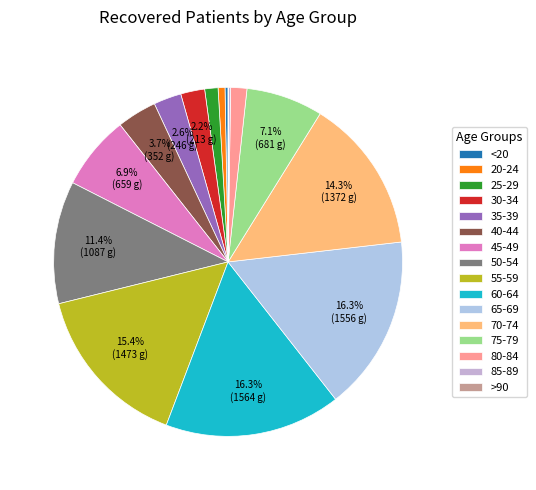

What is the largest slice in the pie chart?

60-64